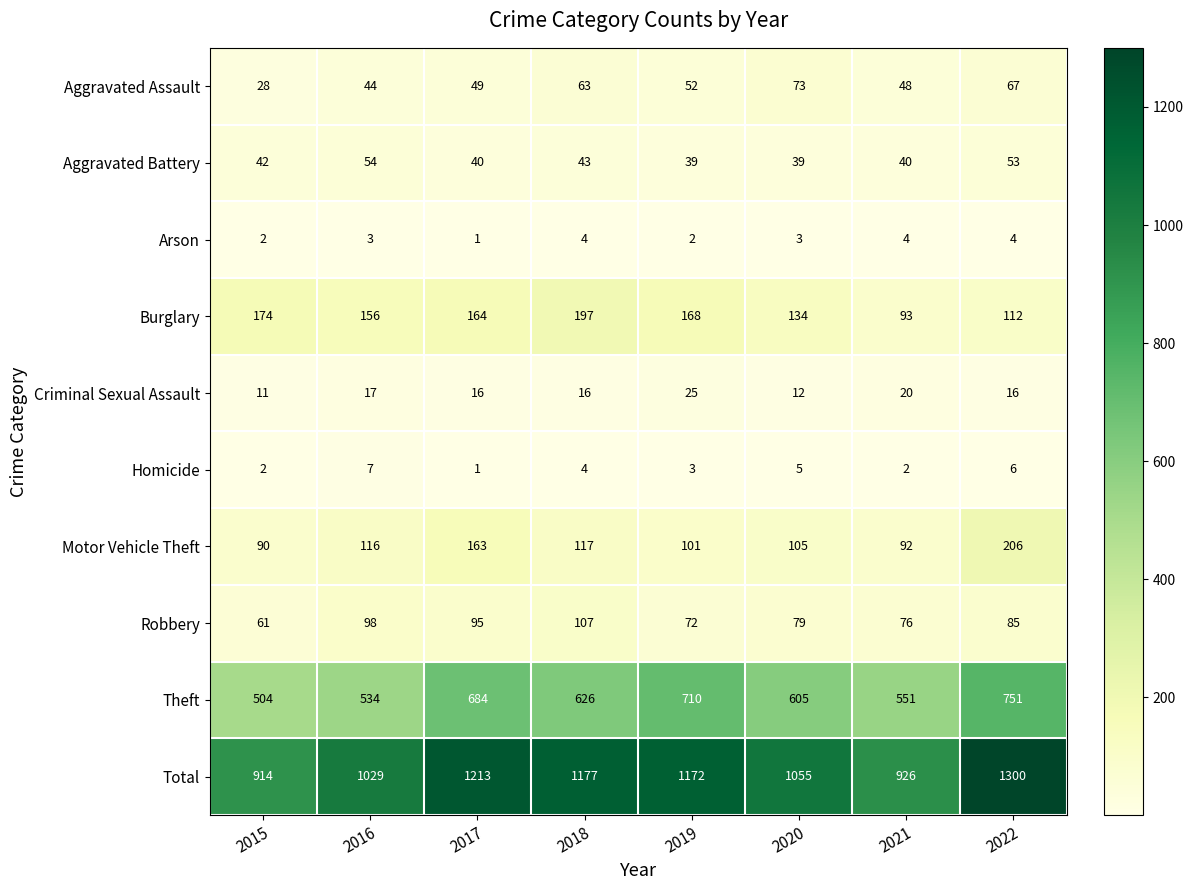

List the series in order of their peak value, highest first.

Total, Theft, Motor Vehicle Theft, Burglary, Robbery, Aggravated Assault, Aggravated Battery, Criminal Sexual Assault, Homicide, Arson